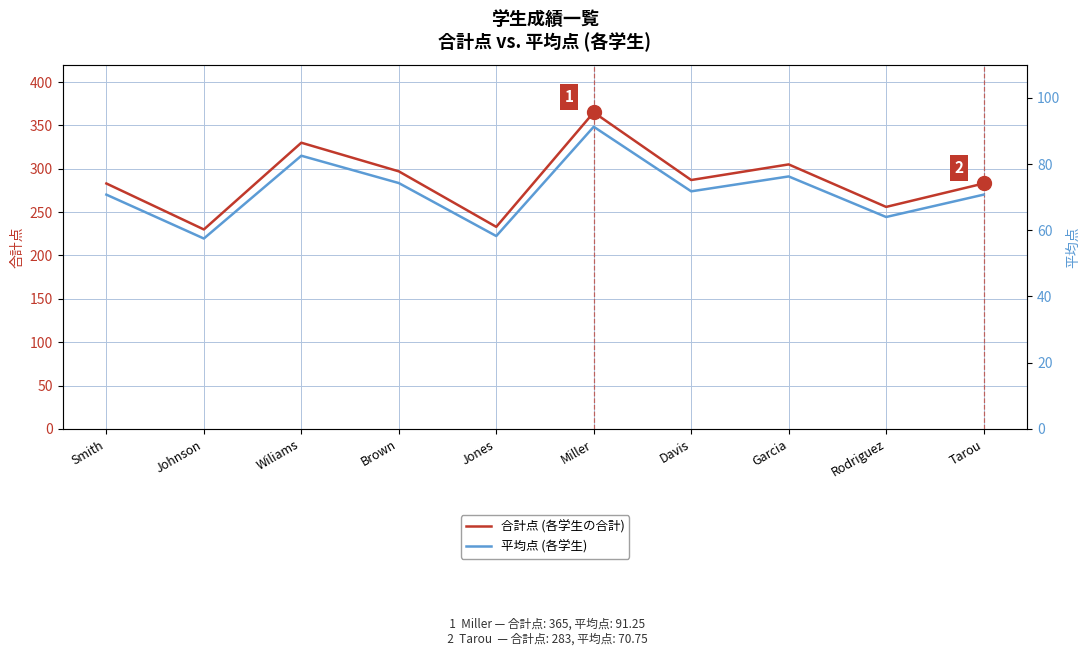

What is the smallest value displayed?

57.5